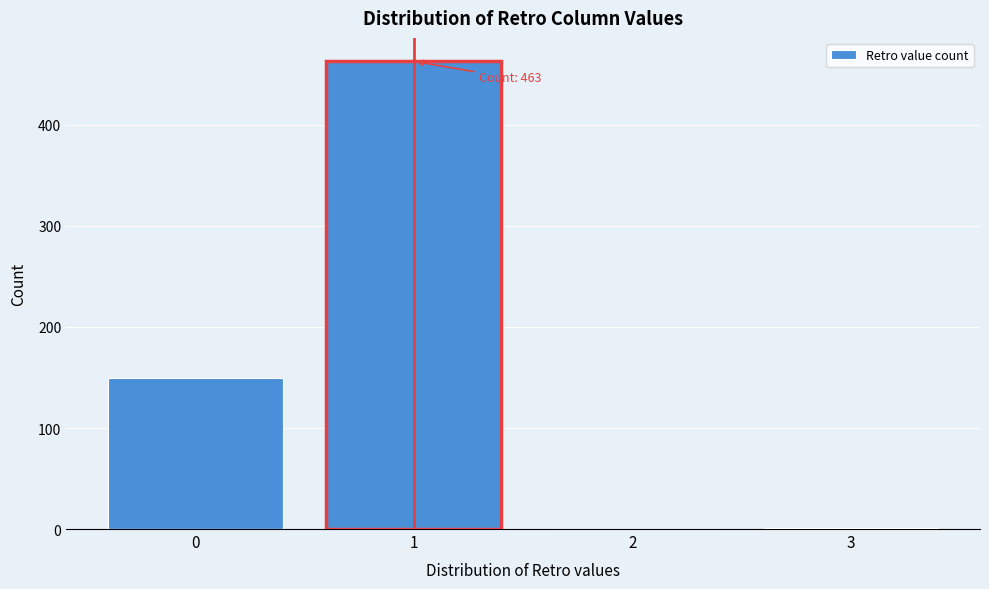

What is the change in value from 0 to 2?

-149